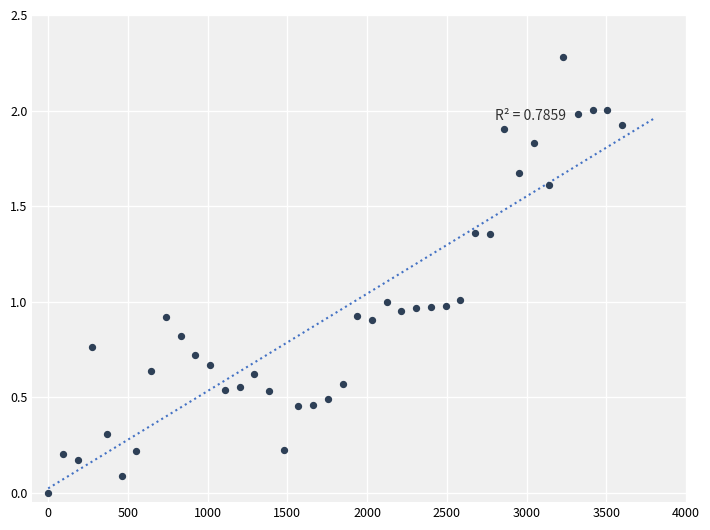

What is the range of X values (max minus min)?

3600.0